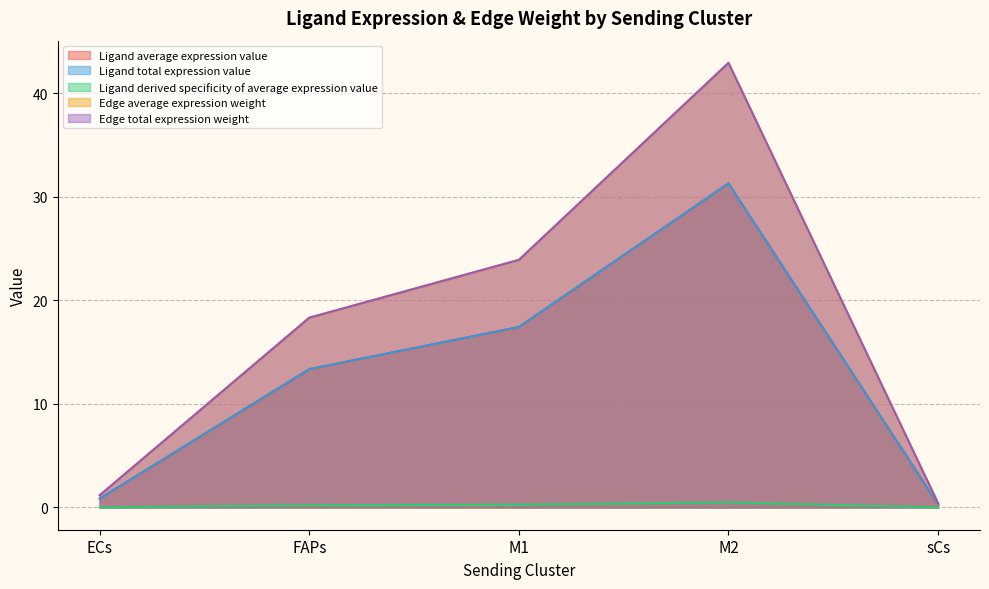

What is the average value of the Edge average expression weight series?

17.4